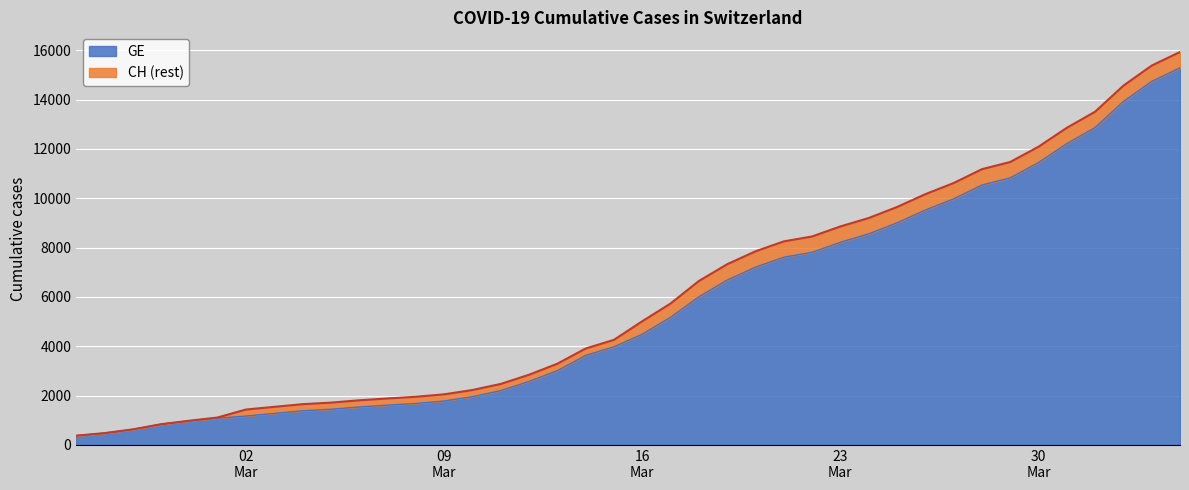

Is it true that GE equals 7607 at 2020-03-21?

True